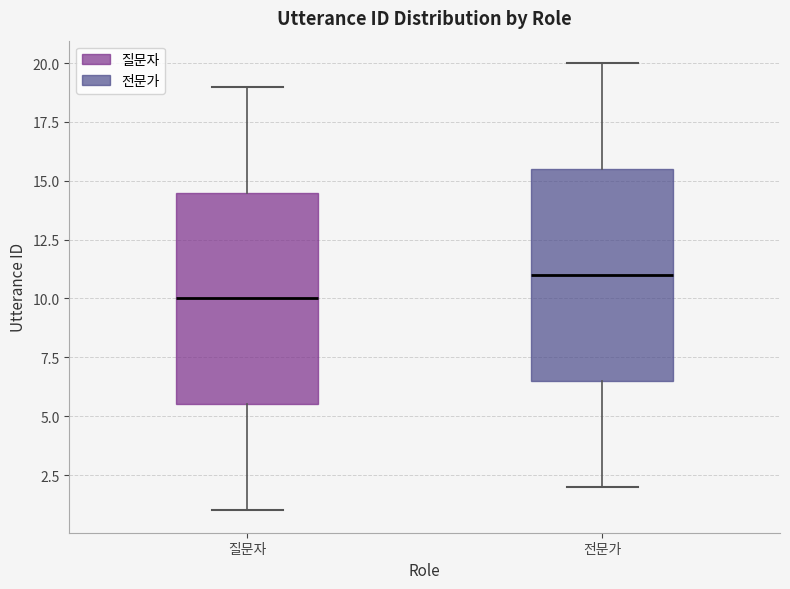

Reading left to right, transcribe this box plot: for each box, give where its median line is, the range the box spans, and where its two whiskers end, as read against the y-axis. The values are not printed on the chart, so give them approximately, as read against the axis.

질문자: median 10.0, box 5.5 to 14.5, whiskers 1.0 to 19.0
전문가: median 11.0, box 6.5 to 15.5, whiskers 2.0 to 20.0